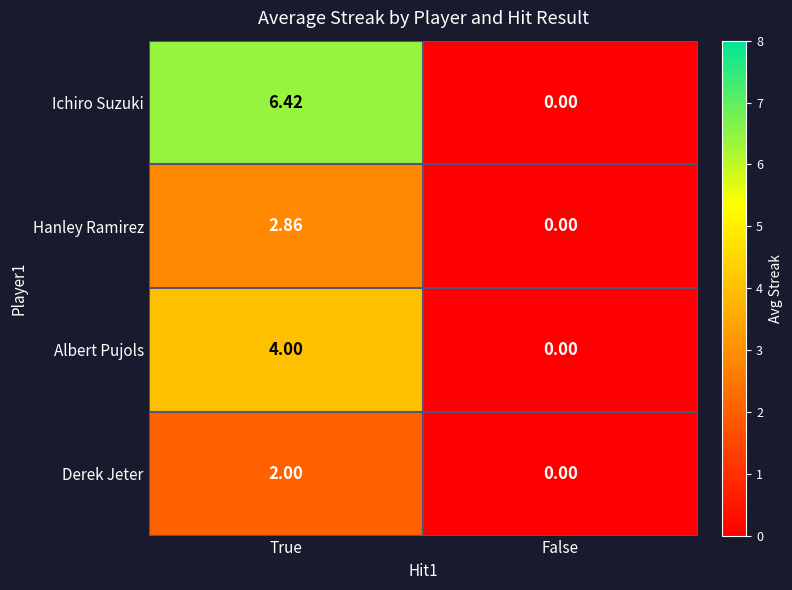

At how many categories does at least one series exceed 2?

1